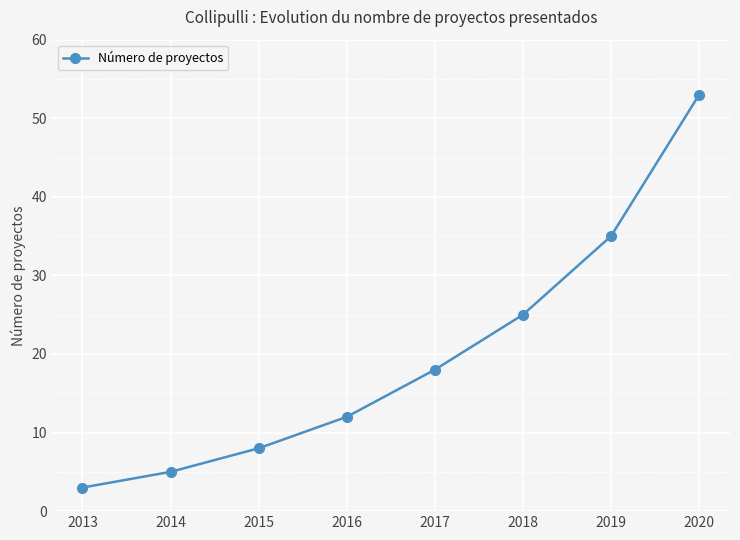

What is the smallest value displayed?

3